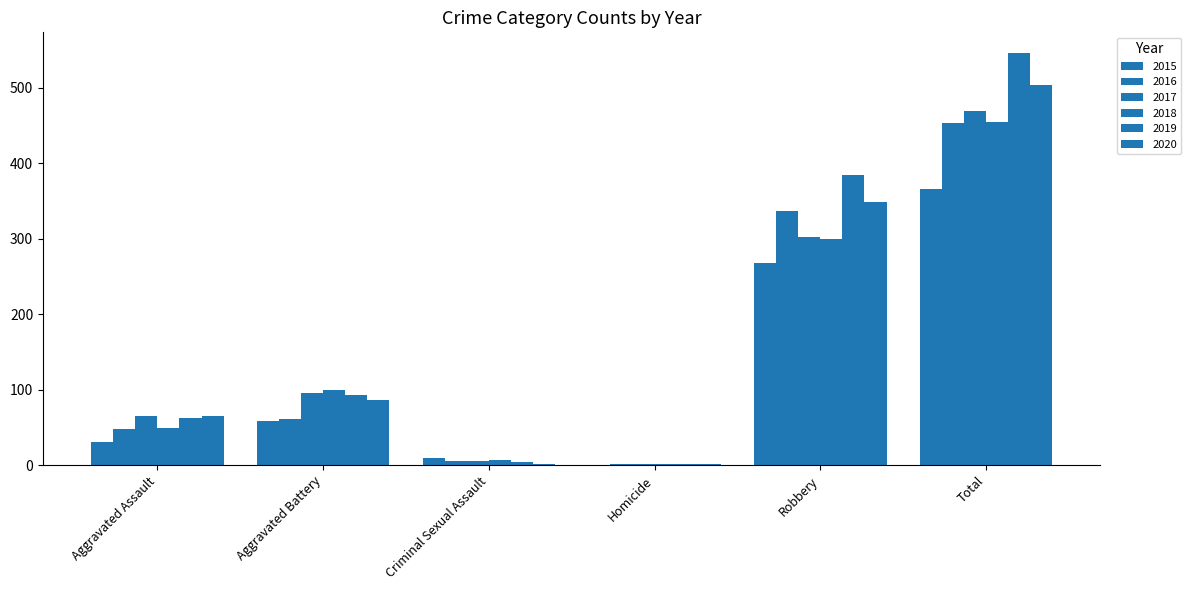

Which series has the largest total across all categories?

2019